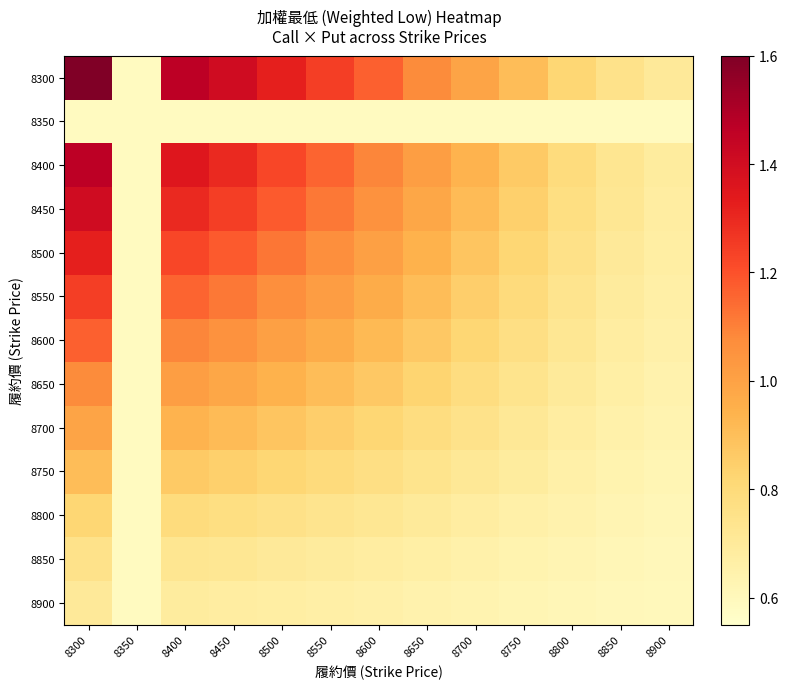

At which category is the sum across all series the highest?

8300